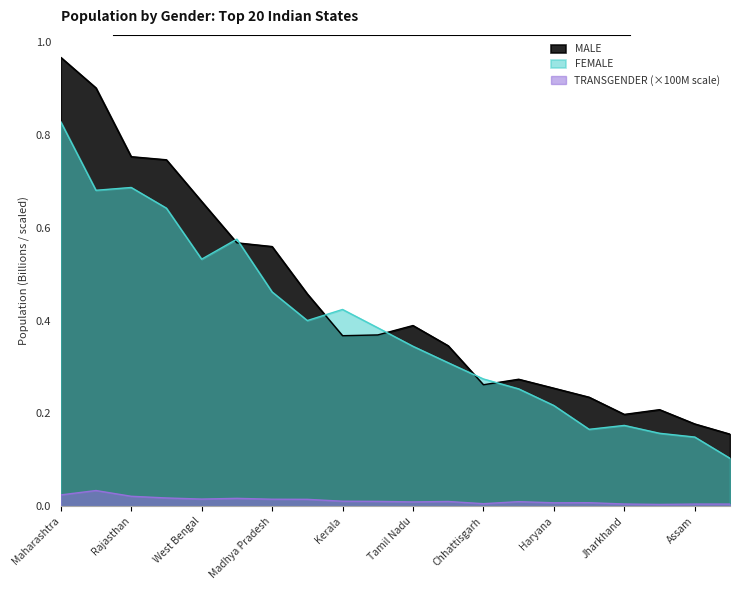

Which series has the largest total across all categories?

MALE